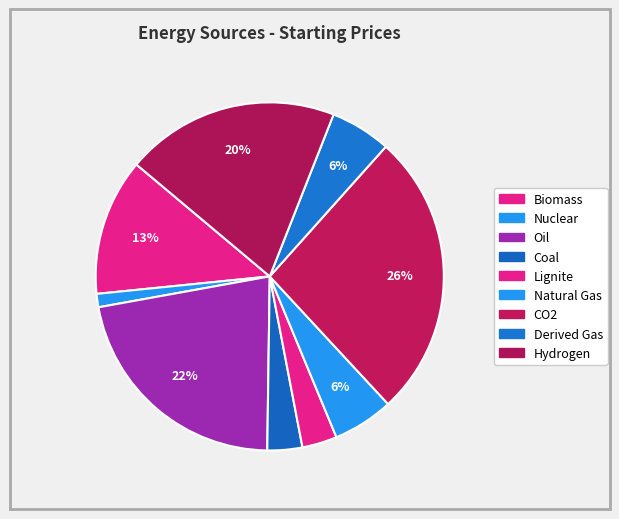

Count the number of slices in the pie.

9